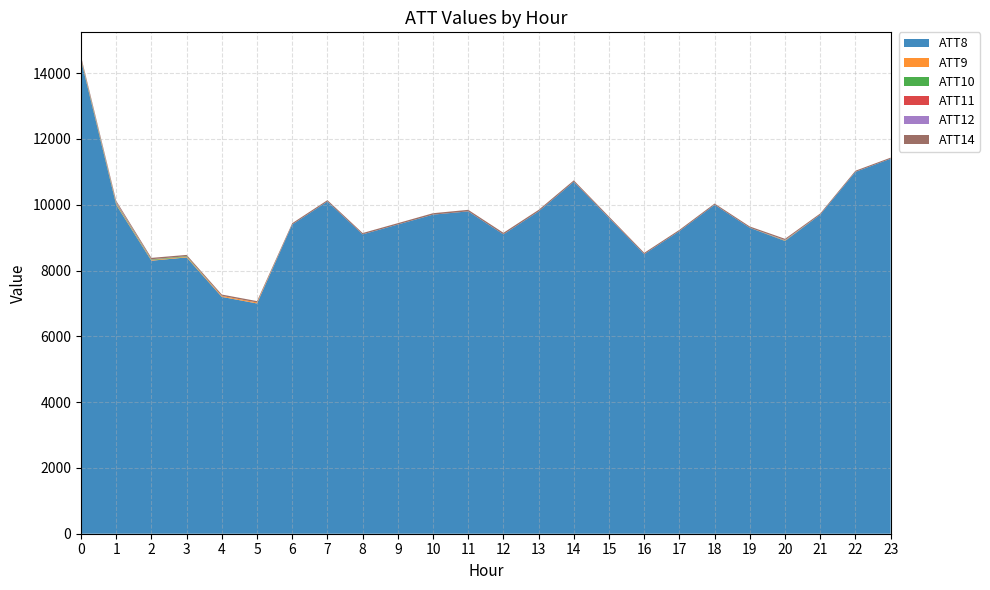

Reading left to right, transcribe all the data shown in this chart.

ATT8: 14400.0	10000.0	8300.0	8400.0	7200.0	7000.0	9400.0	10100.0	9100.0	9400.0	9700.0	9800.0	9100.0	9800.0	10700.0	9600.0	8500.0	9200.0	10000.0	9300.0	8900.0	9700.0	11000.0	11400.0
ATT9: 25.4	26.6	17.5	19.1	29.6	30.9	-9.4	-5.0	-5.2	-4.2	-7.6	-2.6	-10.0	-10.0	-0.9	-0.7	-7.6	-8.4	-1.9	1.3	8.0	-9.2	-10.0	-10.0
ATT10: 25.4	26.6	17.5	17.3	-10.0	-10.0	-10.0	-10.0	-10.0	-10.0	-10.0	-10.0	-10.0	-10.0	-10.0	-10.0	-10.0	-10.0	-10.0	-10.0	8.0	-10.0	-10.0	-10.0
ATT11: 12.4	15.0	5.1	0.1	-10.0	-10.0	-10.0	-10.0	-10.0	-10.0	-10.0	-10.0	-10.0	-10.0	-10.0	-10.0	-10.0	-10.0	-10.0	-10.0	5.6	-10.0	-10.0	-10.0
ATT12: 12.4	15.0	5.1	0.1	-10.0	-10.0	-10.0	-10.0	-10.0	-10.0	-10.0	-10.0	-10.0	-10.0	-10.0	-10.0	-10.0	-10.0	-10.0	-10.0	5.9	-10.0	-10.0	-10.0
ATT14: 41.3	38.0	40.9	40.1	41.4	41.4	40.5	41.8	41.1	41.4	44.4	47.1	48.3	46.0	43.6	41.3	39.3	38.8	38.2	38.9	37.8	36.3	35.7	33.3